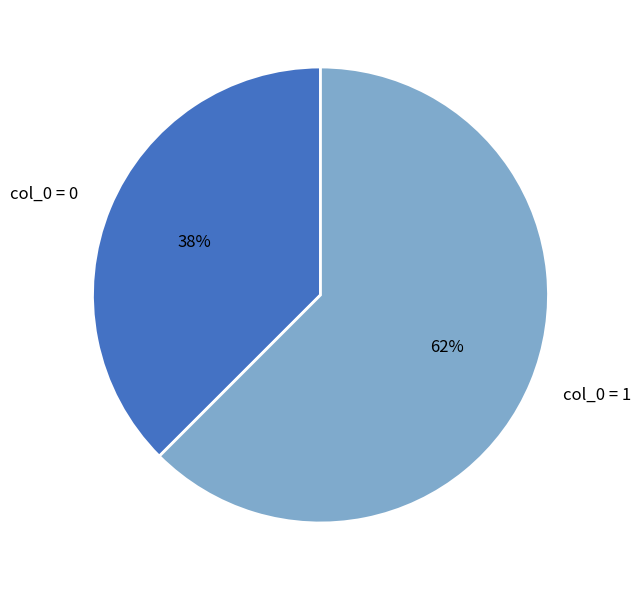

Is the sum of col_0 = 0 and col_0 = 1 greater than half?

Yes